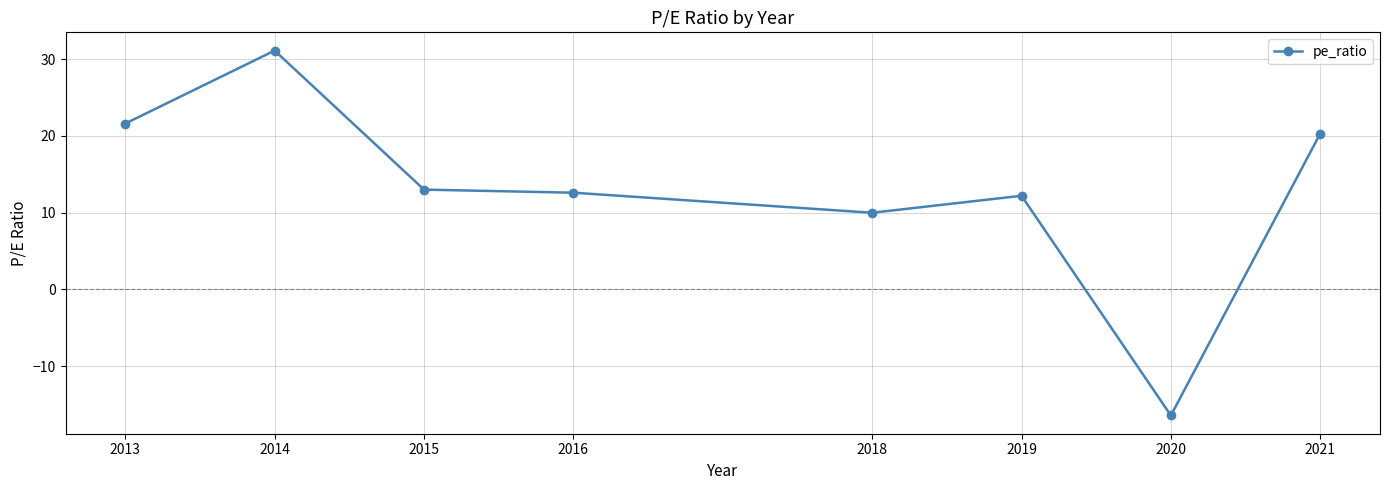

Reading right to left, list all the values displayed in this chart.

20.3	-16.4	12.2	10.0	12.6	13.0	31.1	21.6